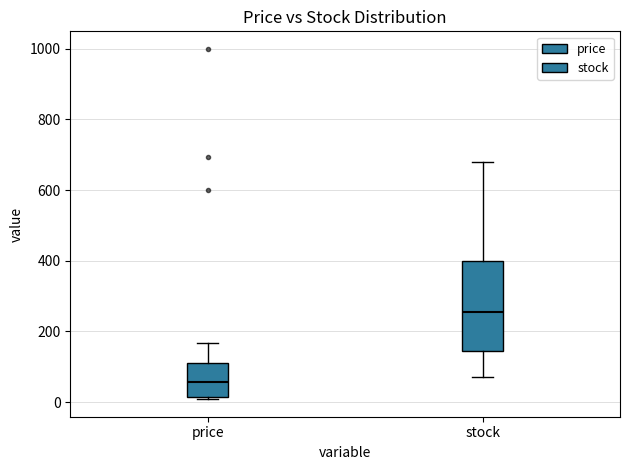

Comparing the boxes themselves (not the whiskers), which one is the tallest?

stock